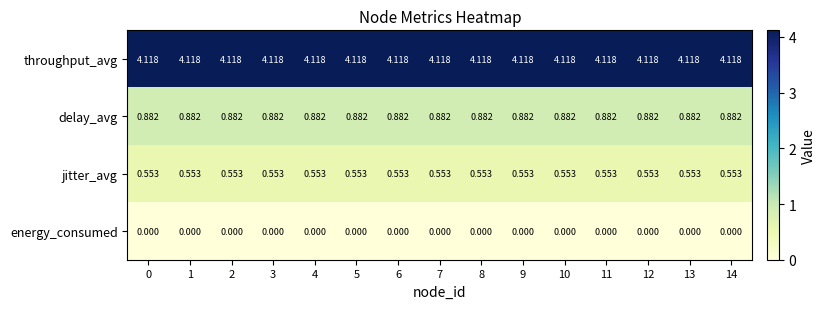

Which series has the largest total across all categories?

throughput_avg